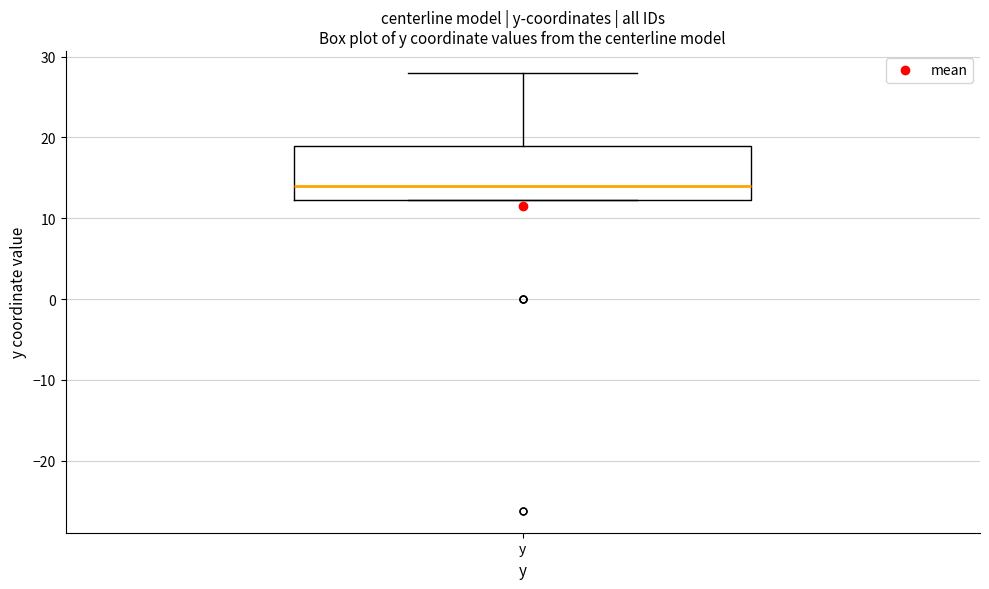

Transcribe this box plot: give where the median line is, the range the box spans, and where the two whiskers end, as read against the y-axis. The values are not printed on the chart, so give them approximately, as read against the axis.

median 14, box 12 to 19, whiskers 12 to 28